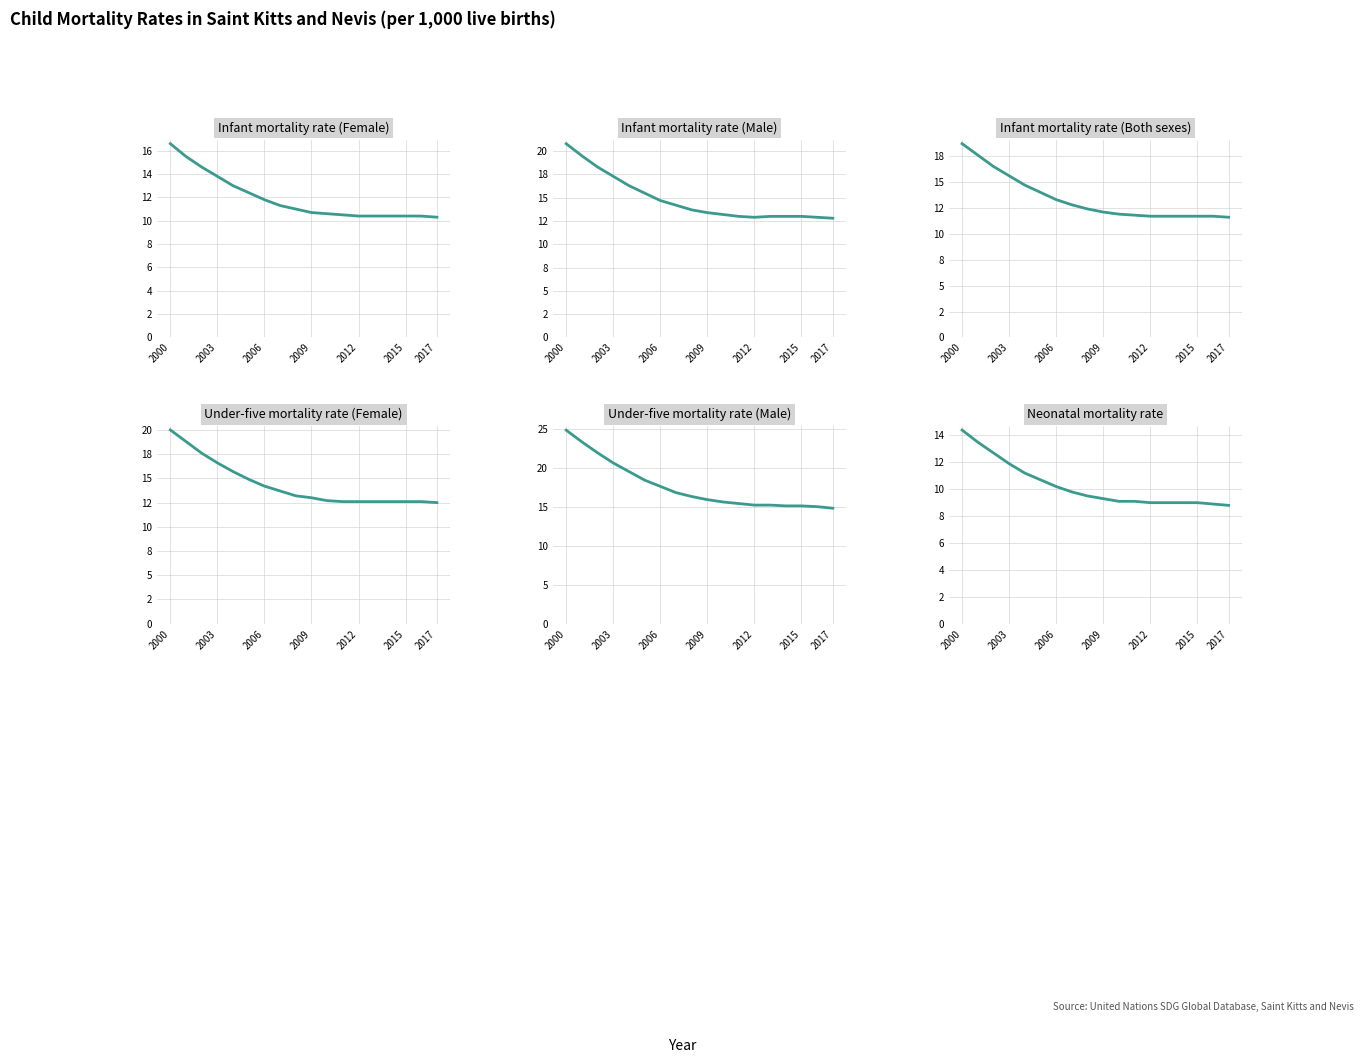

Is this an area chart (filled region under the line)?

No